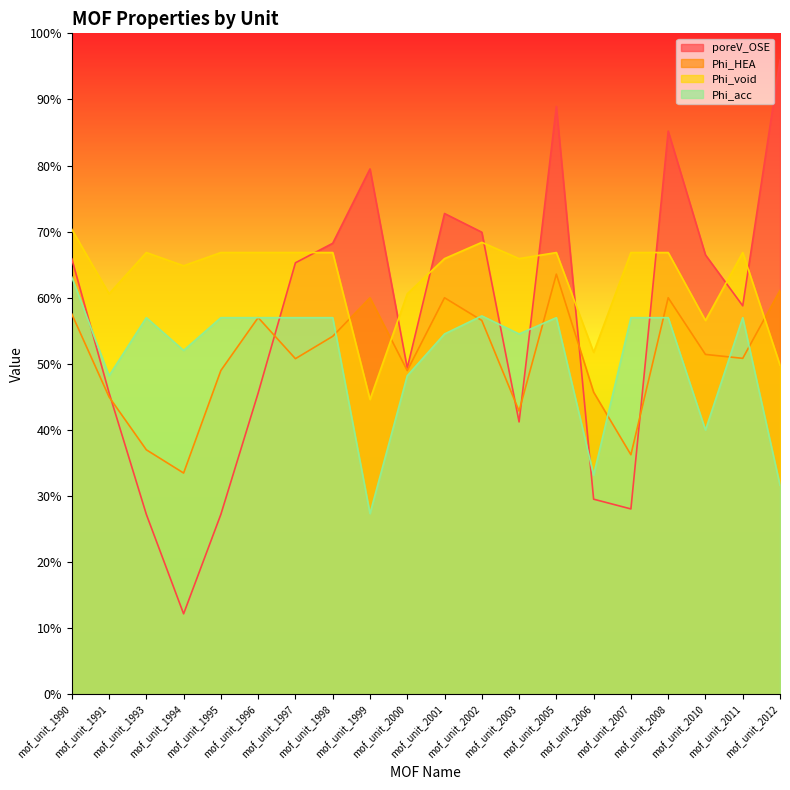

Which label corresponds to the smallest value in the chart?

mof_unit_1994